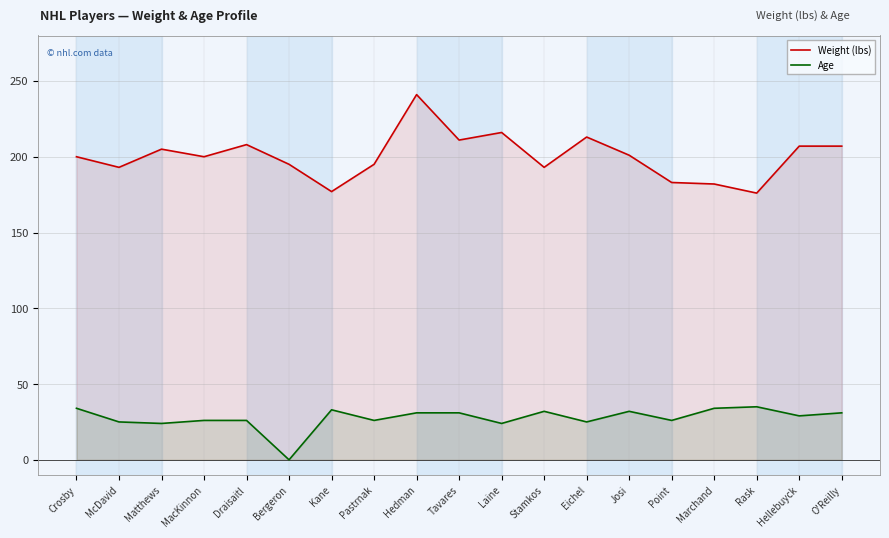

Count the number of data series in this chart.

2